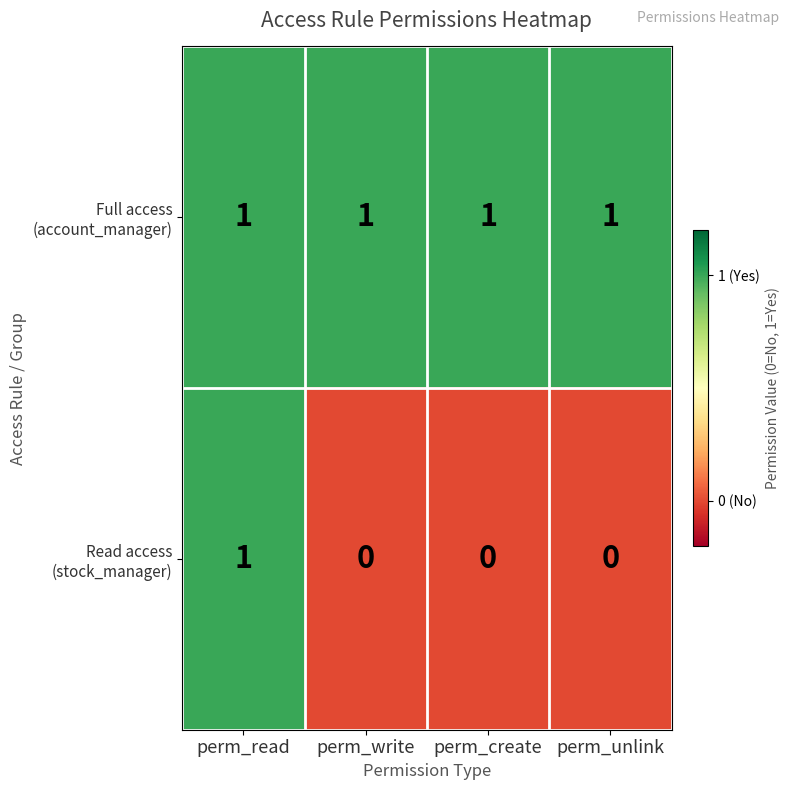

At how many categories does at least one series exceed 0?

4